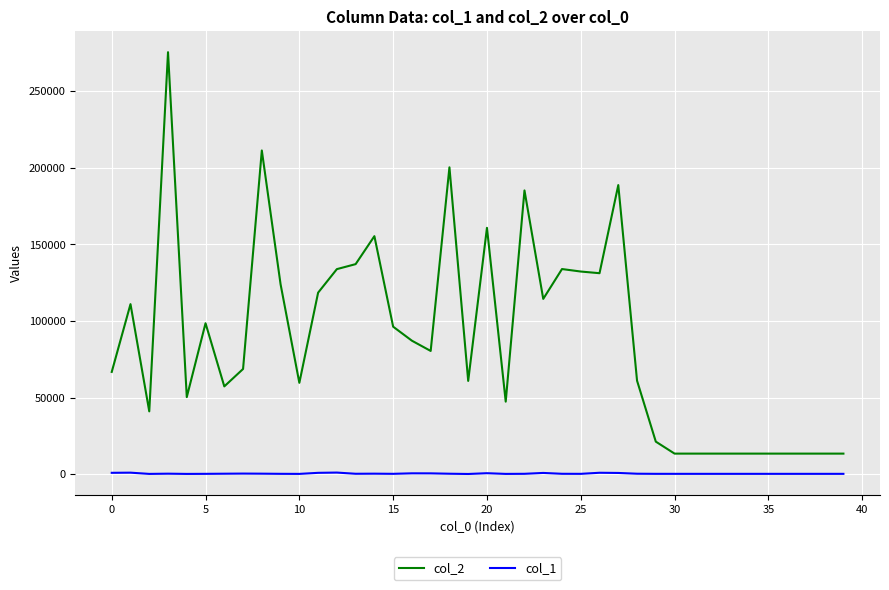

Which series has the largest range (max minus min)?

col_2